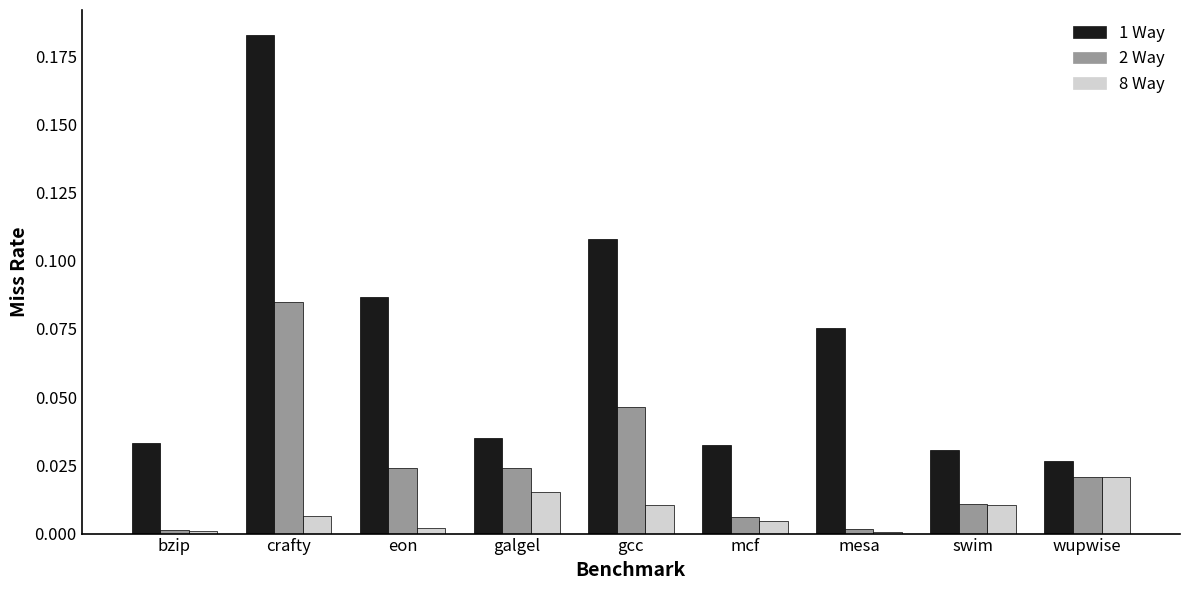

The 1 Way series shows 0.1 at galgel. True or false?

False